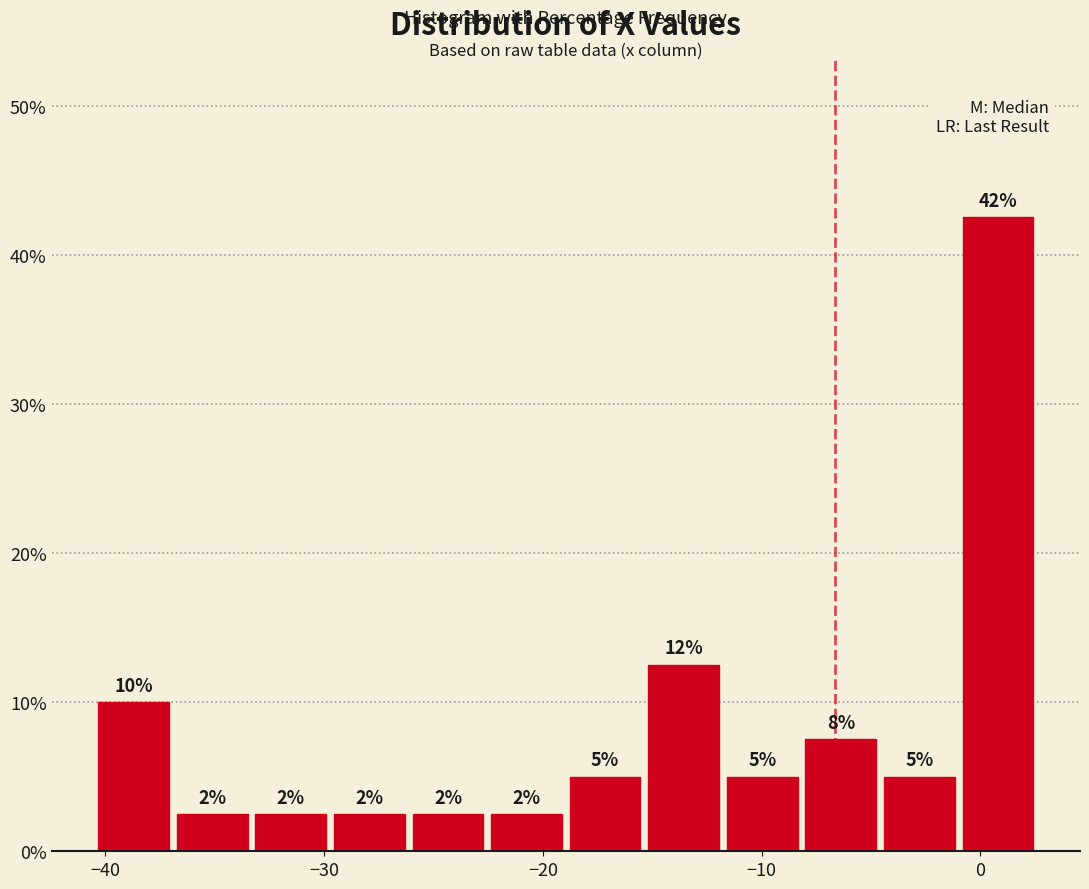

Around what value on the x-axis is the tallest bar? Give the approximate position of its centre, as read against the axis.

1